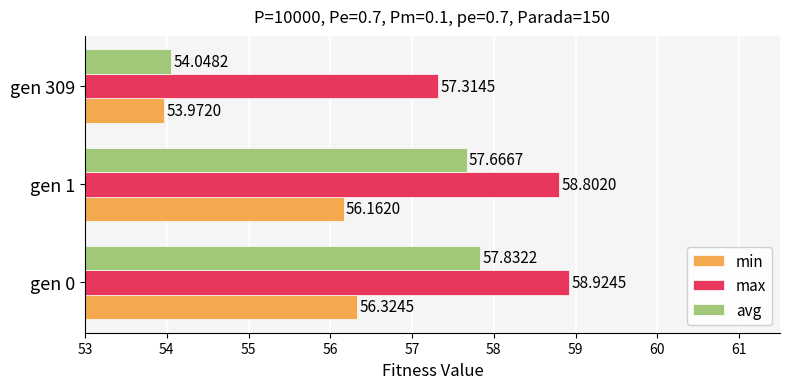

At how many categories does at least one series exceed 57?

3